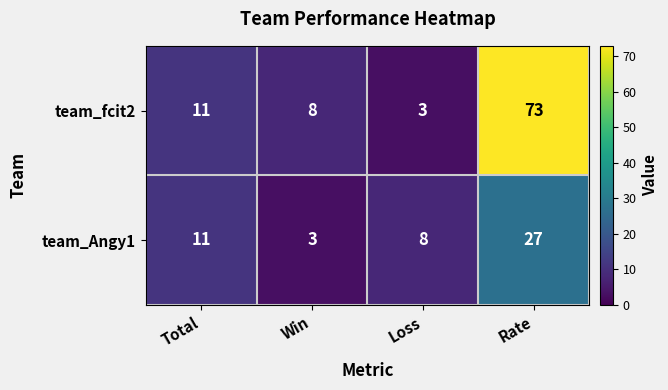

Count the number of data series in this chart.

2